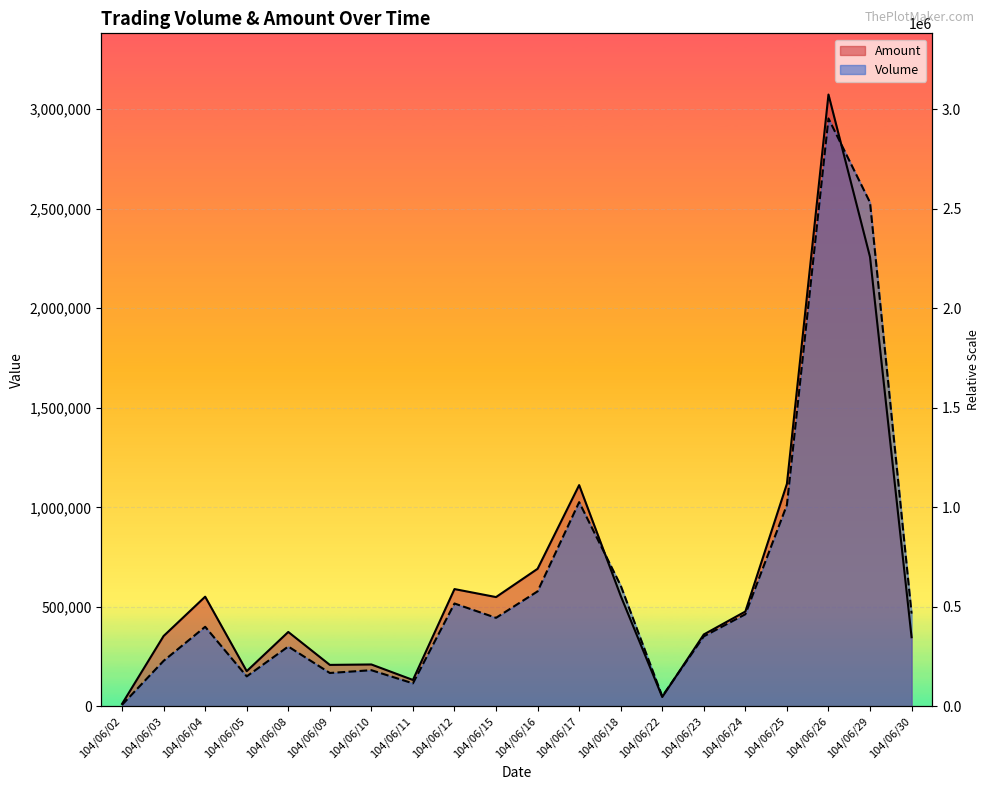

How many intersections are there between Volume and Amount?

3